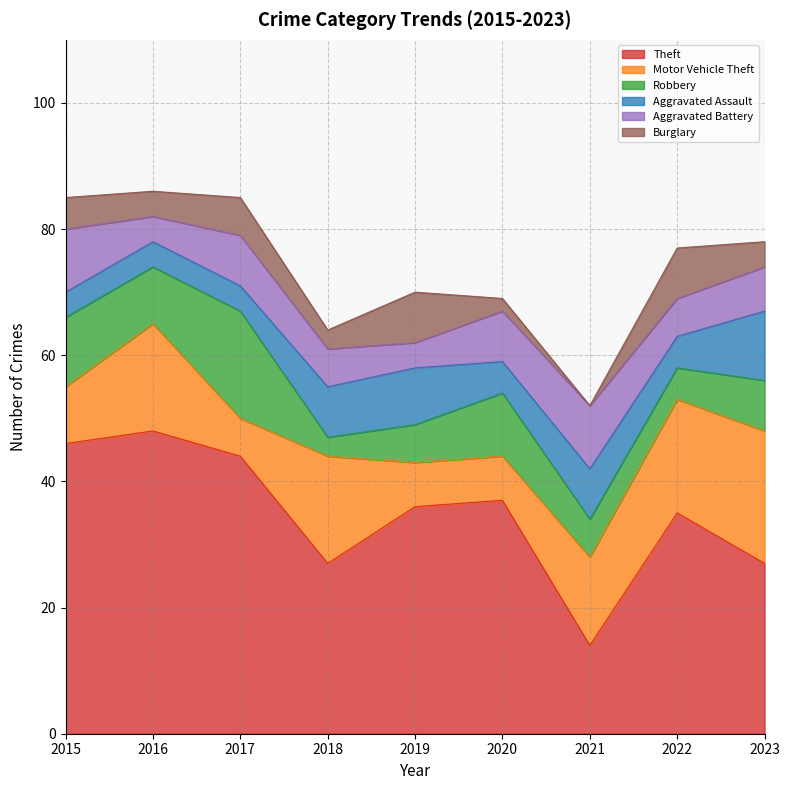

Between 2015 and 2018, which is larger?

2015